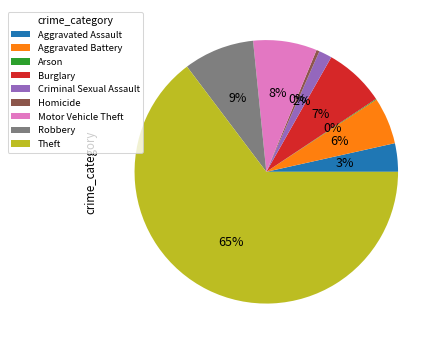

Which has a higher value, Robbery or Criminal Sexual Assault?

Robbery